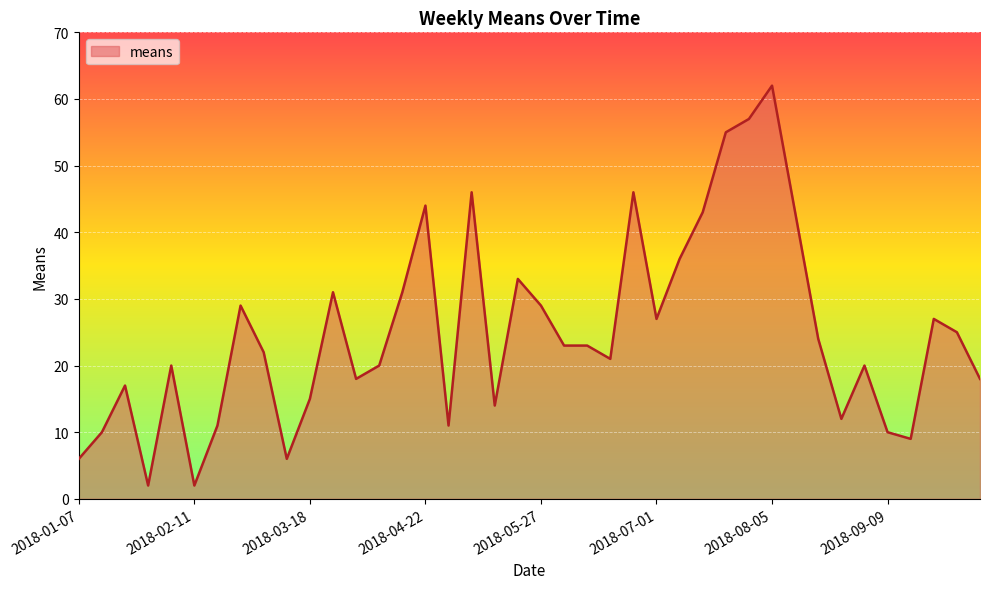

What is the maximum value shown in the chart?

62